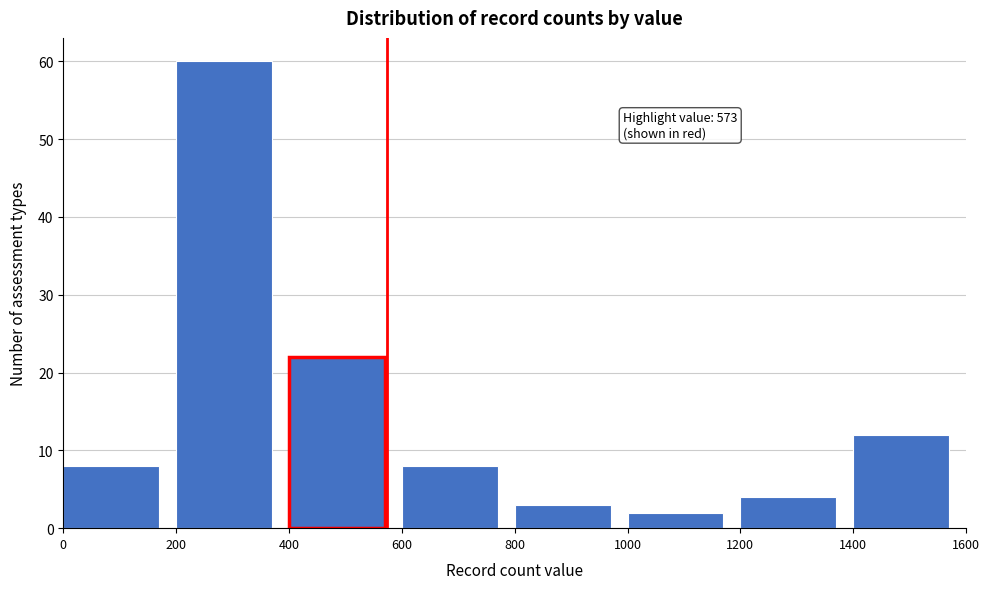

Which range on the x-axis has the tallest bar?

200 to 400